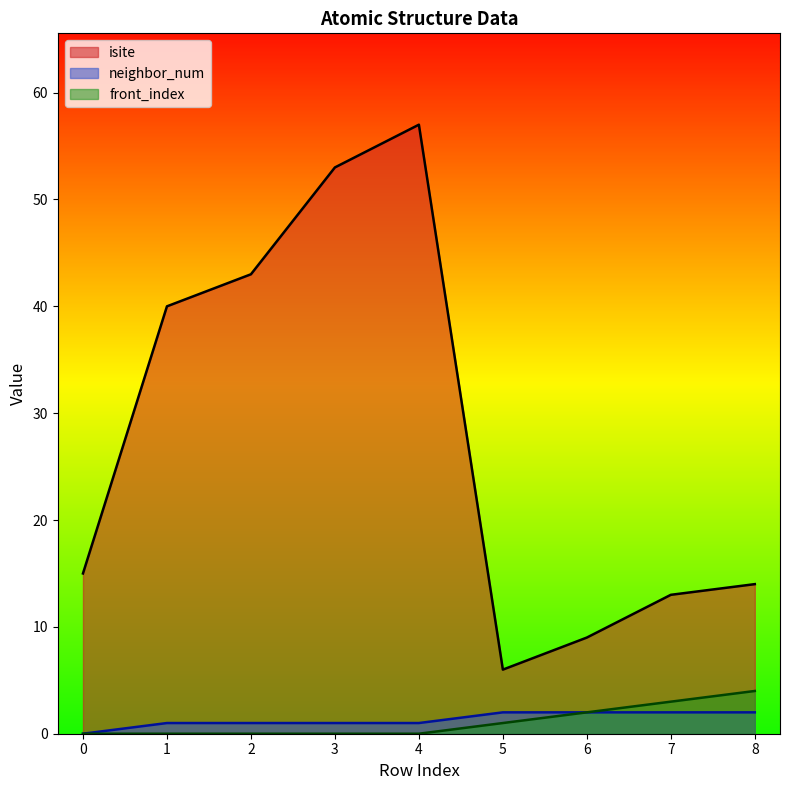

At which label is neighbor_num closest to 1?

1